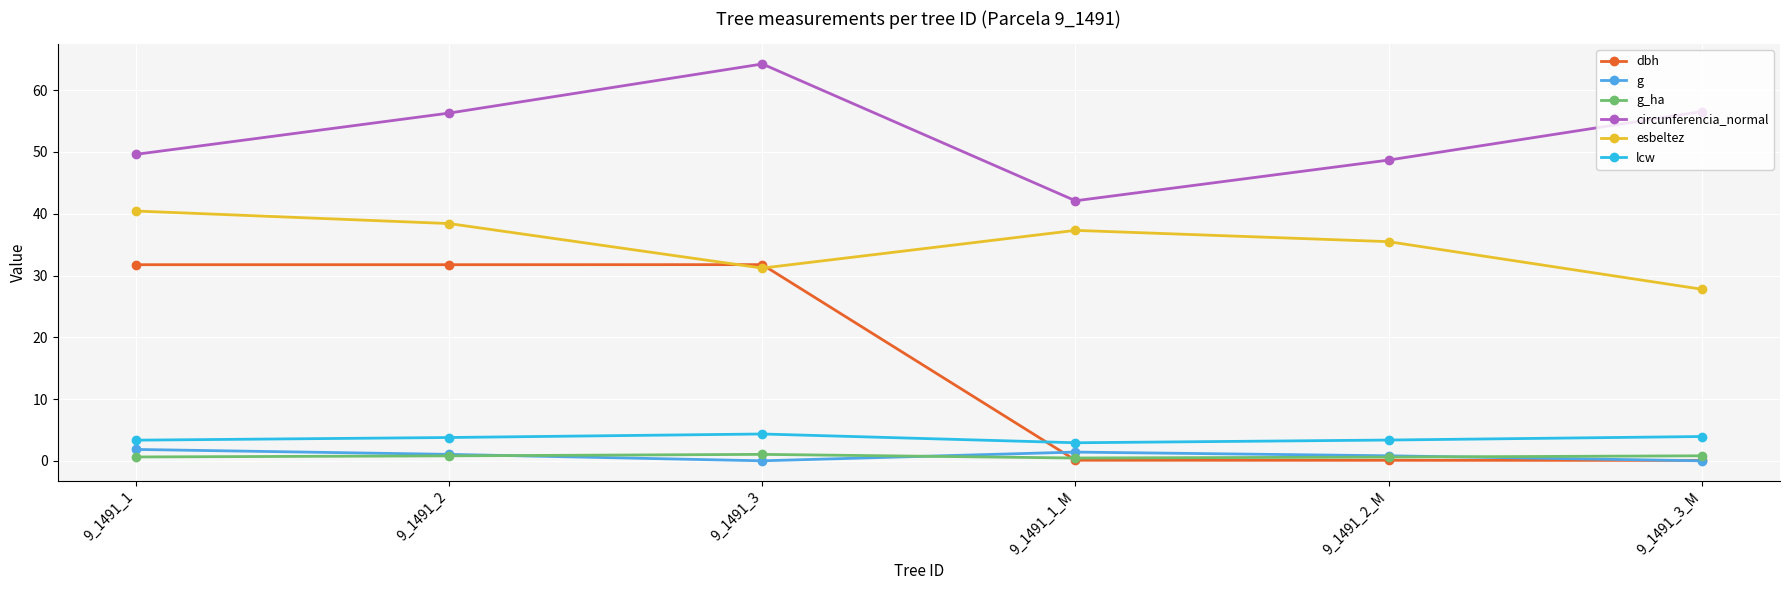

Is the value of circunferencia_normal at 9_1491_1_M greater than the value of dbh at 9_1491_1_M?

Yes